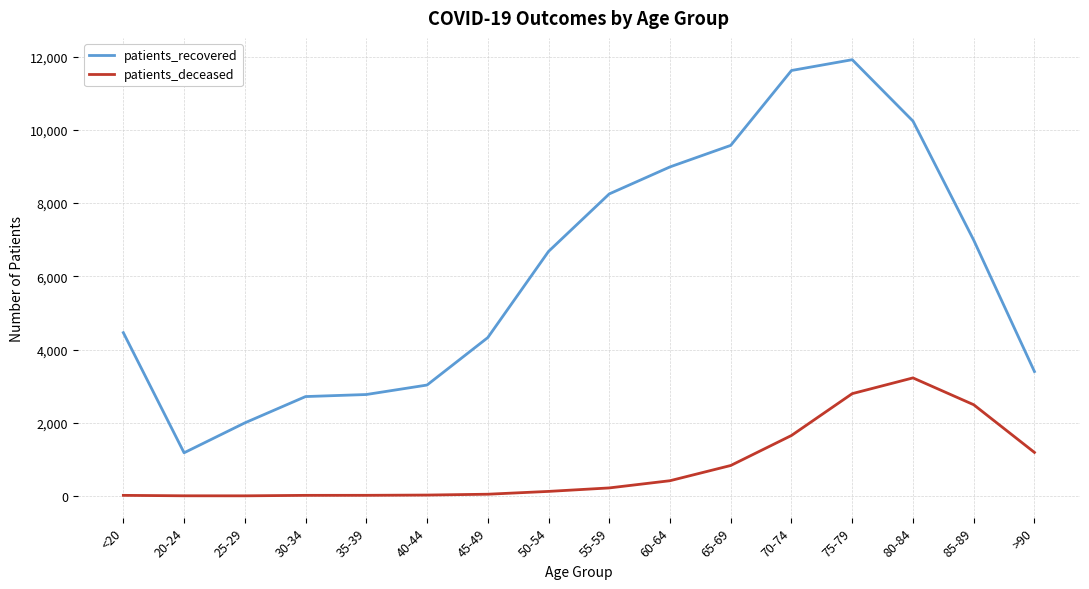

List the series in order of their overall mean, highest first.

patients_recovered, patients_deceased